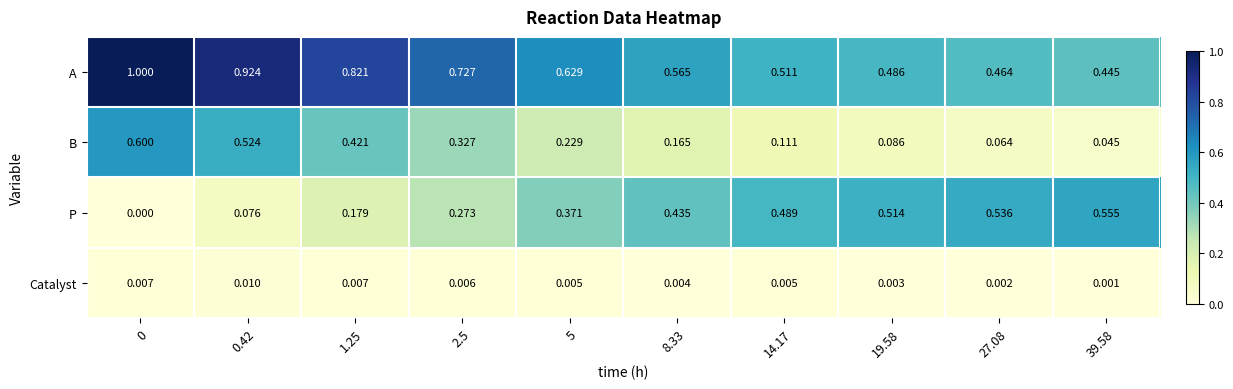

Rank the series at 8.33 from lowest to highest value.

Catalyst, B, P, A